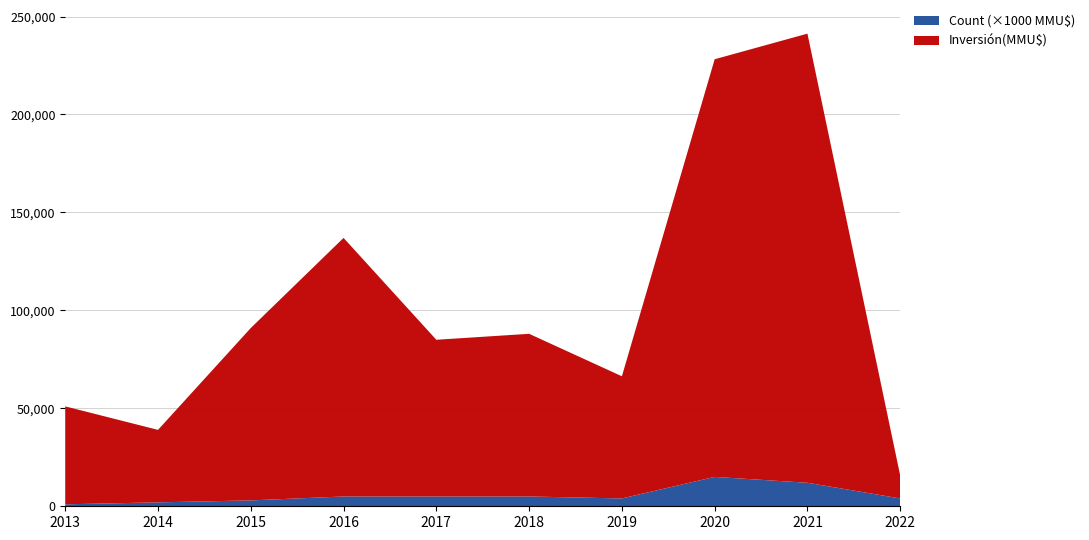

At which category is the sum across all series the highest?

2021